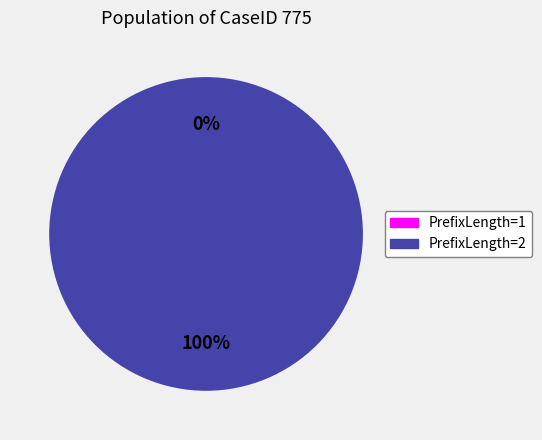

How many segments does this pie chart have?

2